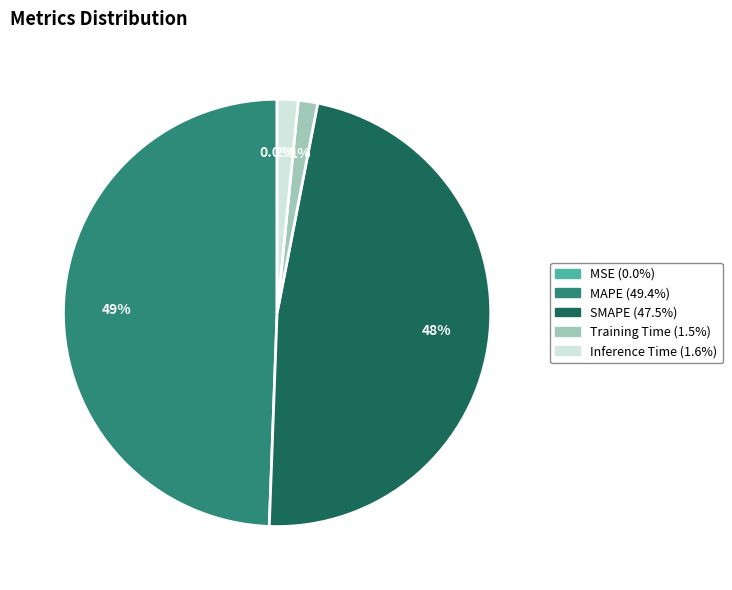

To the nearest percent, what portion does MAPE represent?

49%